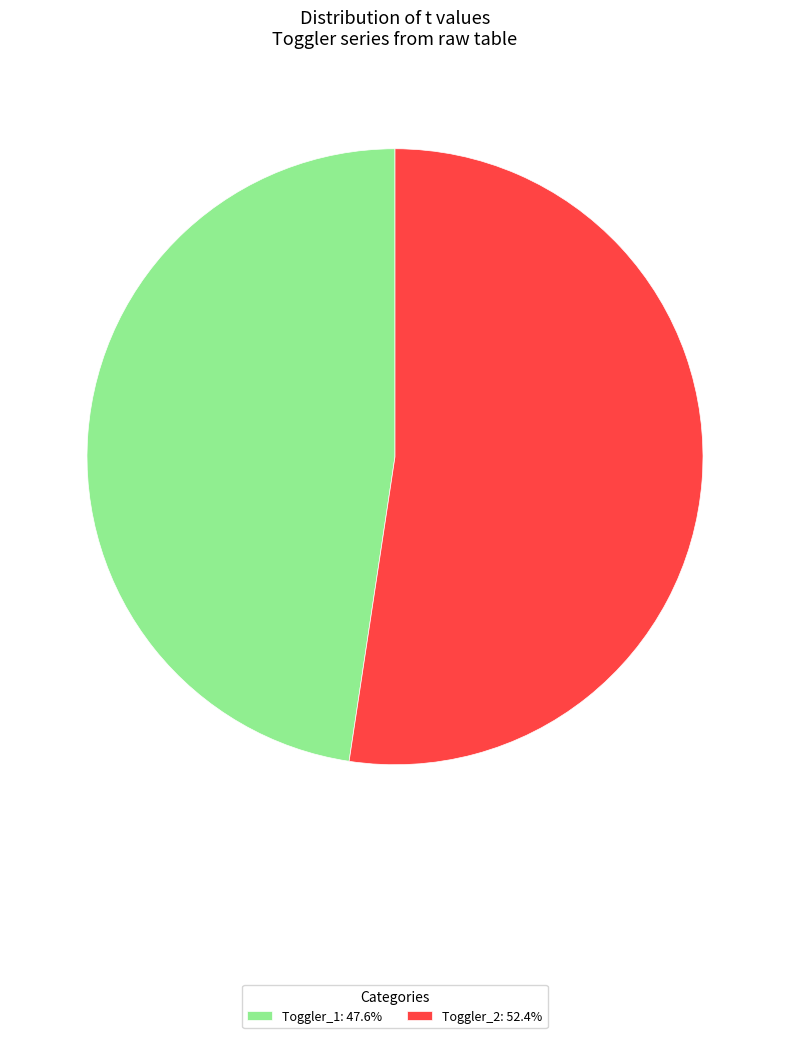

Is the sum of Toggler_1: 47.6% and Toggler_2: 52.4% greater than half?

Yes